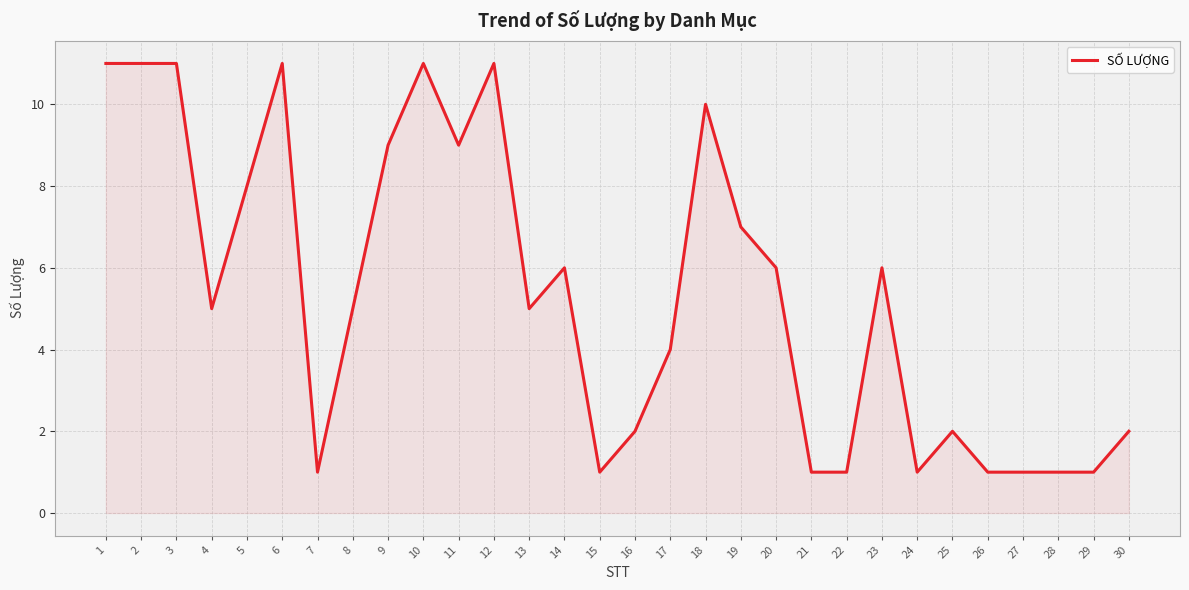

Approximately how many times larger is the value at 16 compared to 17?

0.5